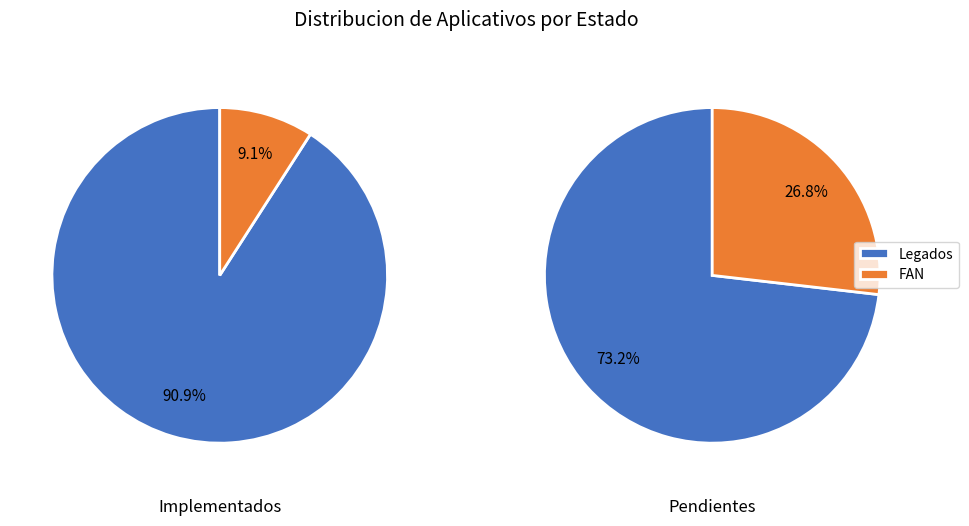

To the nearest percent, what portion does implementados represent?

91%